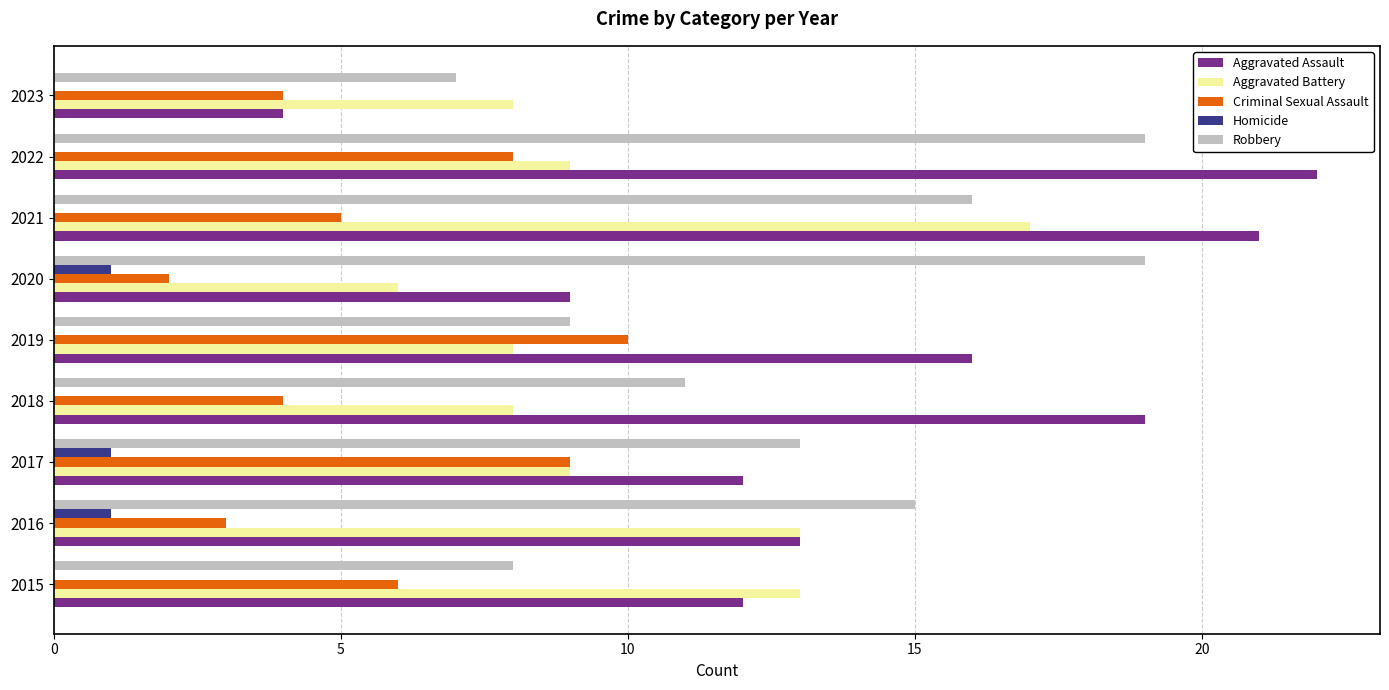

The value of Robbery at 2017 is 18. True or false?

False